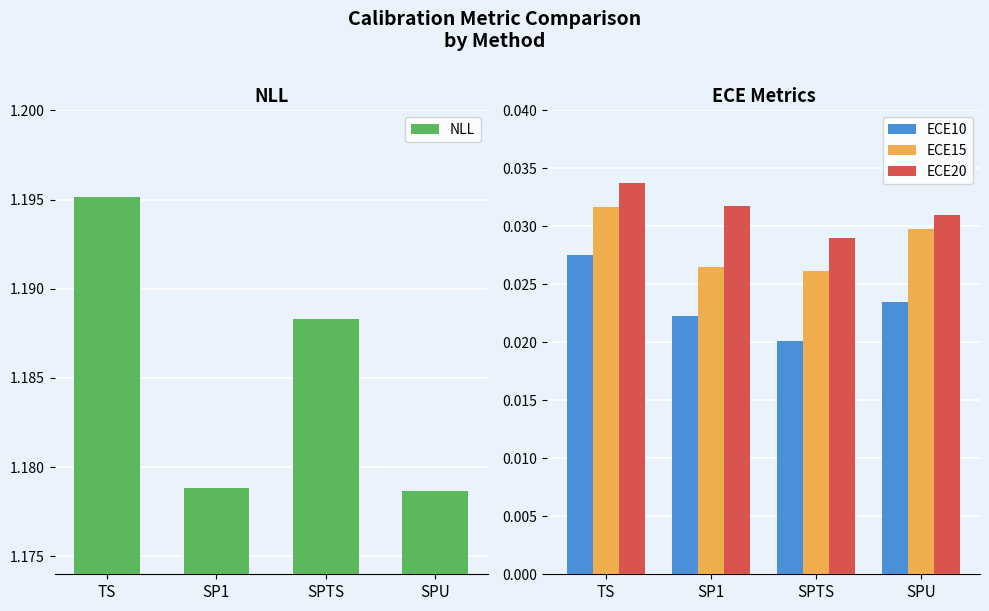

Count the ECE10 values in the range 0 to 1.

4